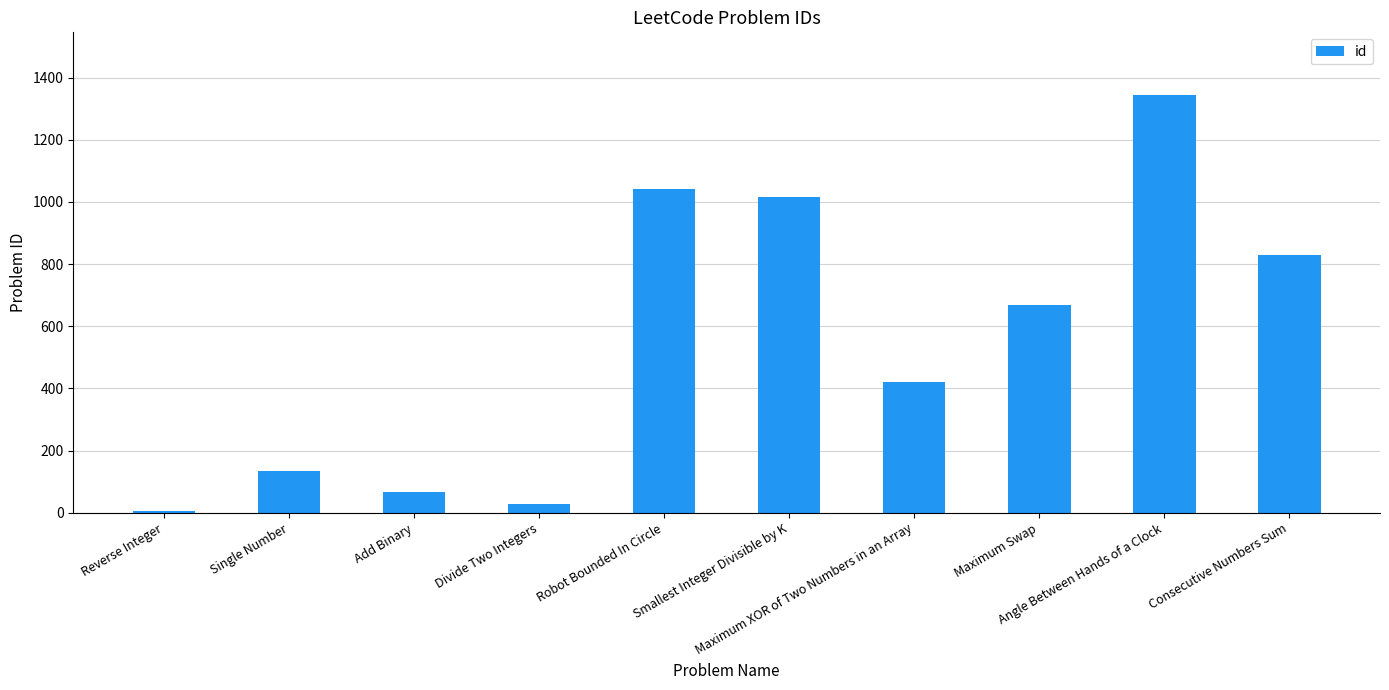

Read the value at Add Binary, to the nearest 10.

70